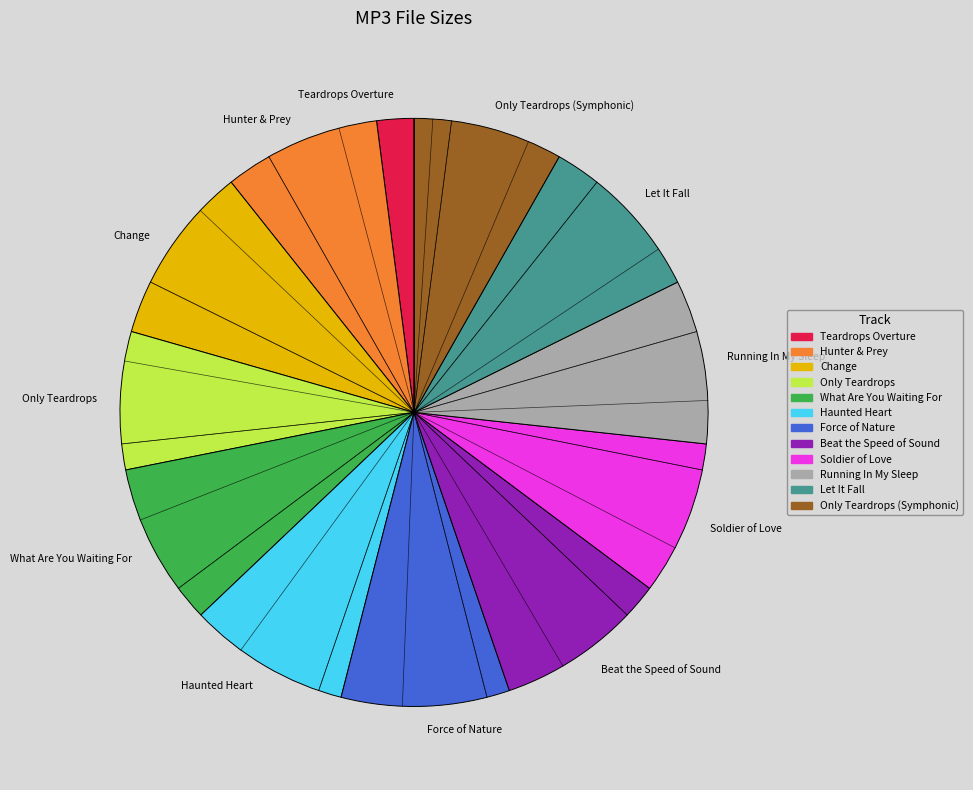

How many segments does this pie chart have?

12